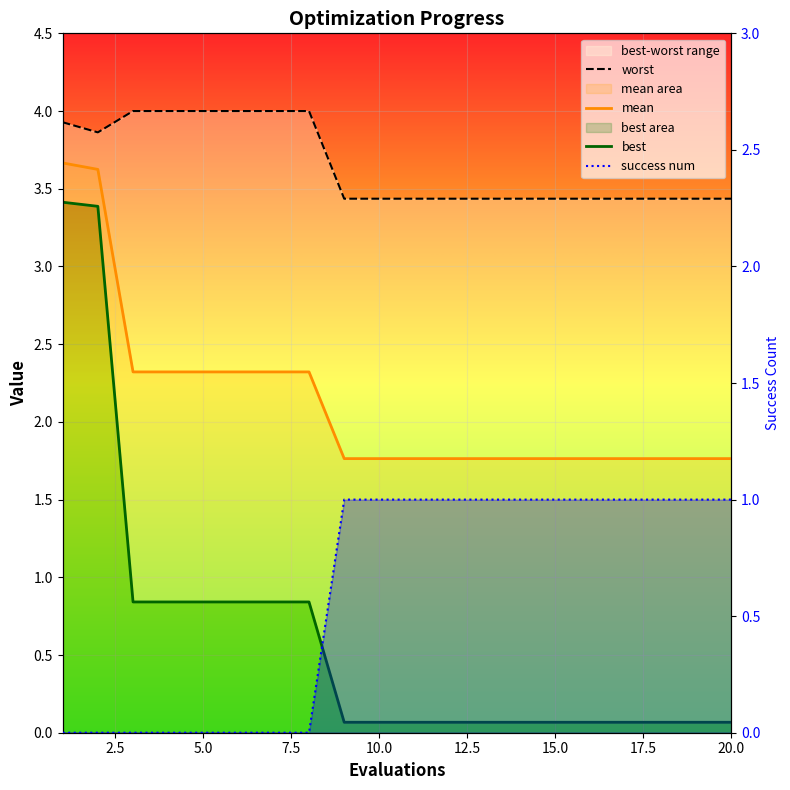

After their last crossing, which series has the higher values: success num or best?

success num